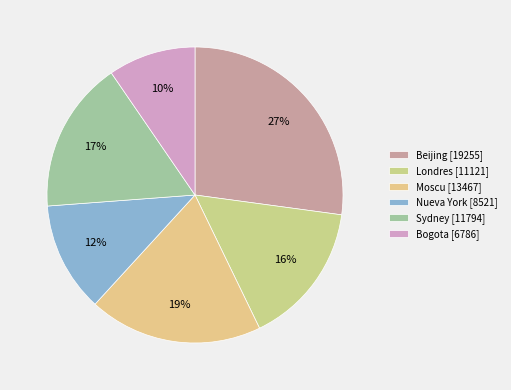

What is the ratio of the value at Bogota to the value at Moscu?

0.5